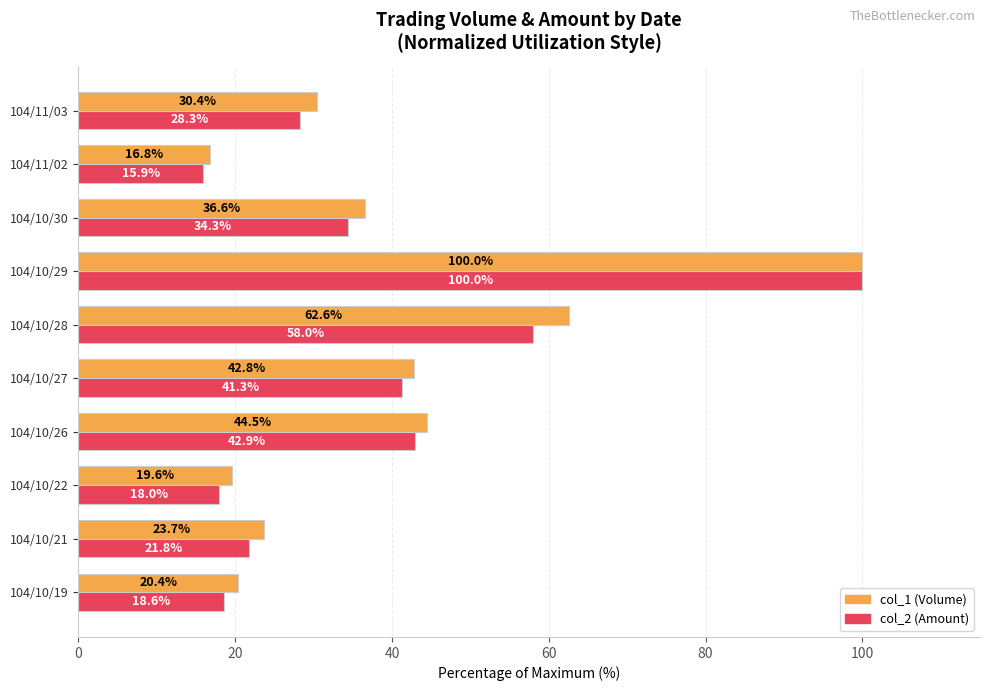

Which series has the largest total across all categories?

col_1 (Volume)